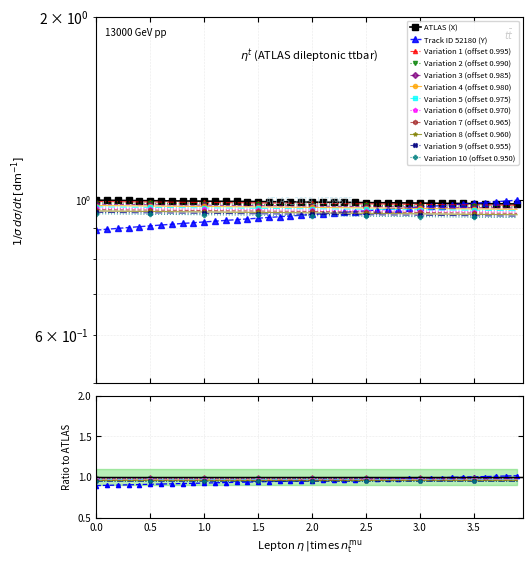

Is it true that X equals 1.0 at 0.5?

True